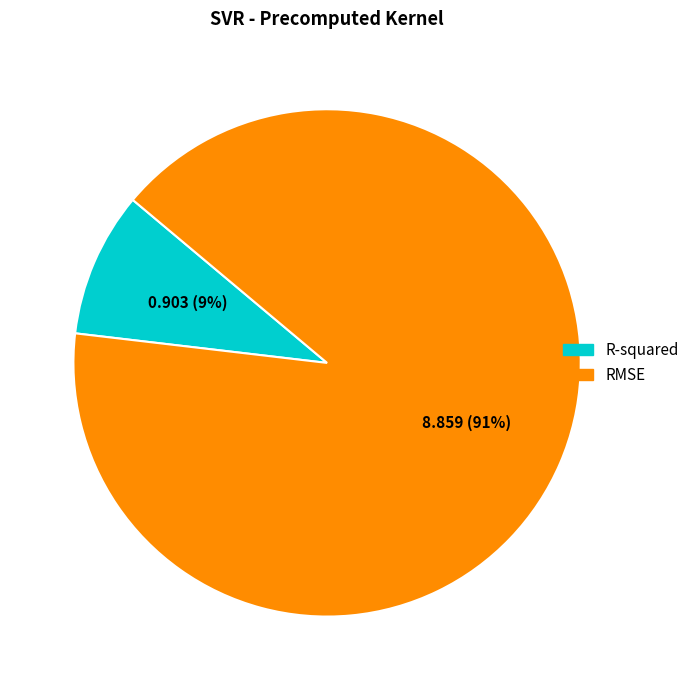

Is it true that RMSE is 91% of the pie?

True